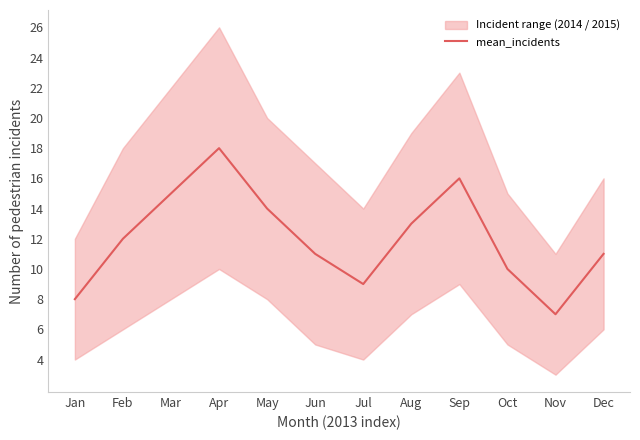

What is the difference between the maximum and minimum values?

11